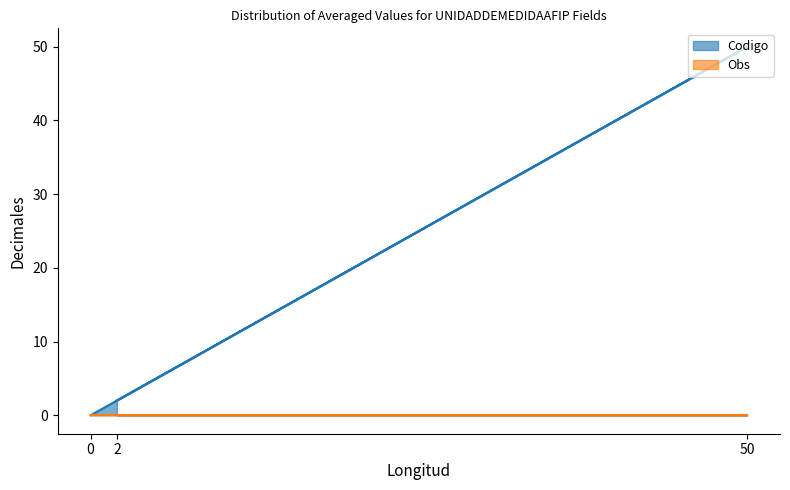

Rank the categories by value from highest to lowest.

50, 2, 0